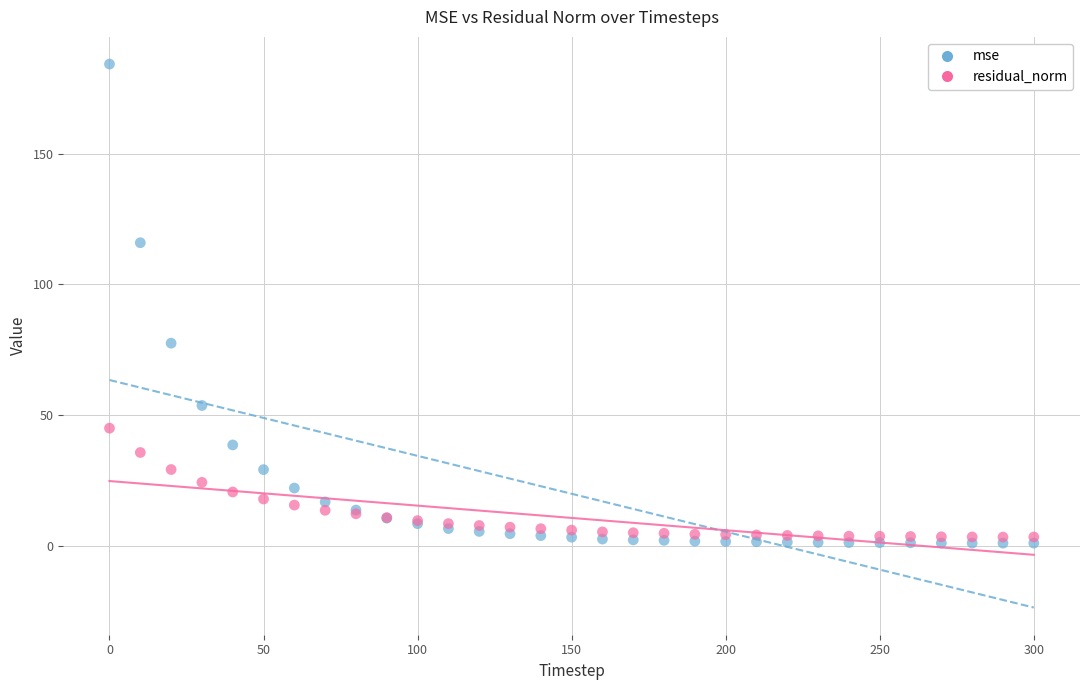

Which series contains the lowest Y value?

mse